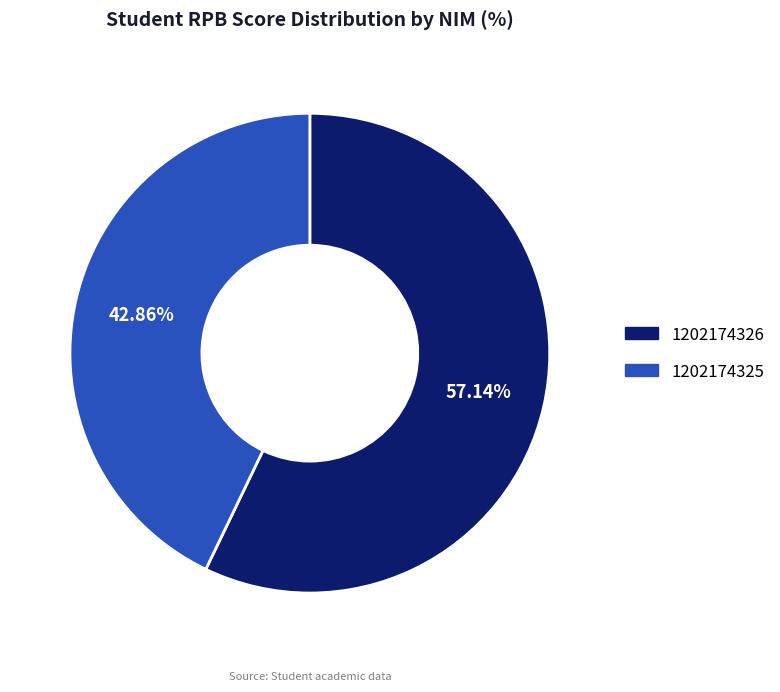

To the nearest percent, what is the difference between the 1202174325 and 1202174326 slice percentages?

14%